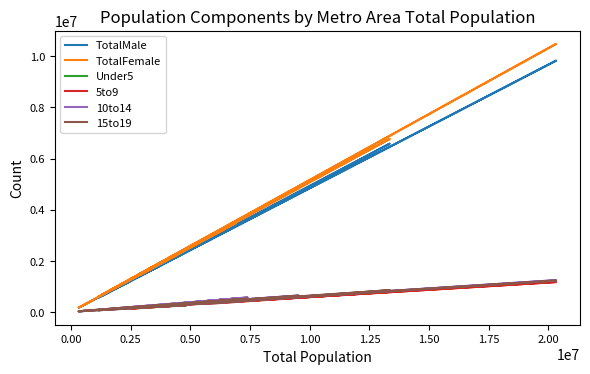

How many interior local valleys does the Under5 series have?

9